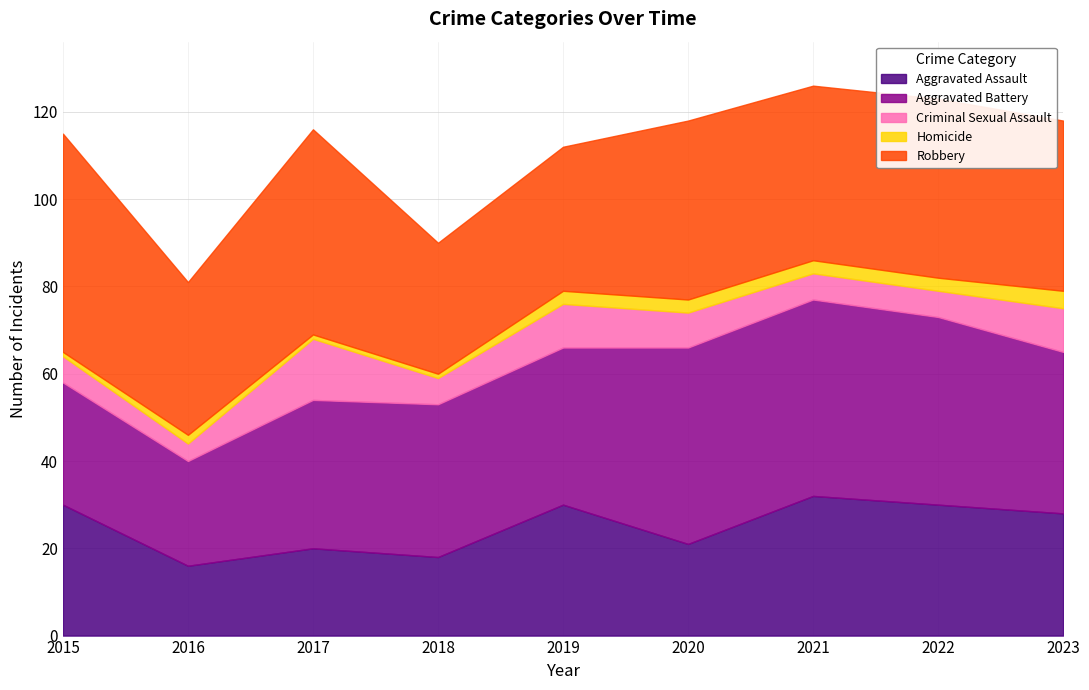

What is the difference between the second highest and minimum values in the Aggravated Assault series?

14